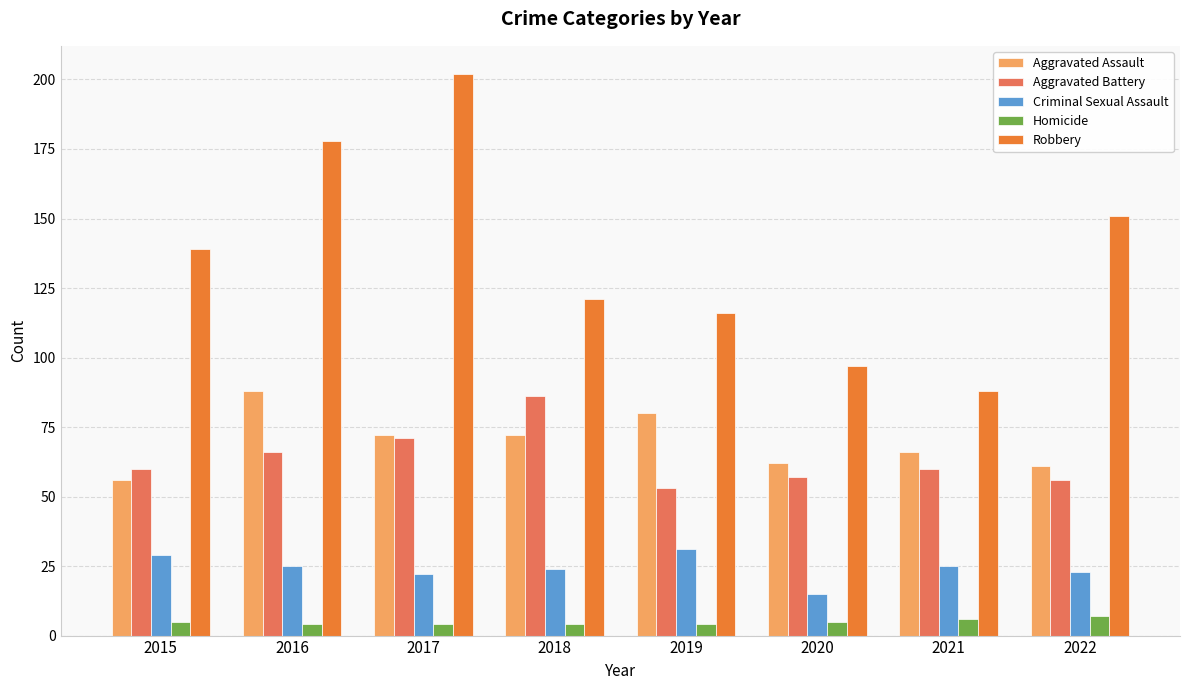

Reading left to right, extract all data points from this chart.

Aggravated Assault: 56	88	72	72	80	62	66	61
Aggravated Battery: 60	66	71	86	53	57	60	56
Criminal Sexual Assault: 29	25	22	24	31	15	25	23
Homicide: 5	4	4	4	4	5	6	7
Robbery: 139	178	202	121	116	97	88	151